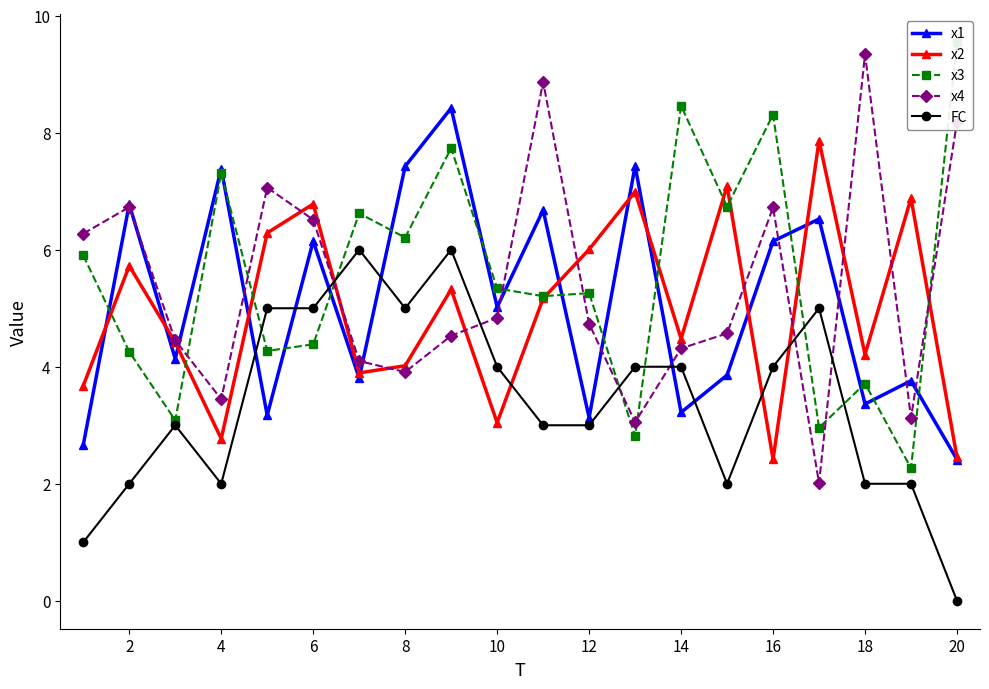

True or false: x1 has more than 1 points higher than both neighbors.

True